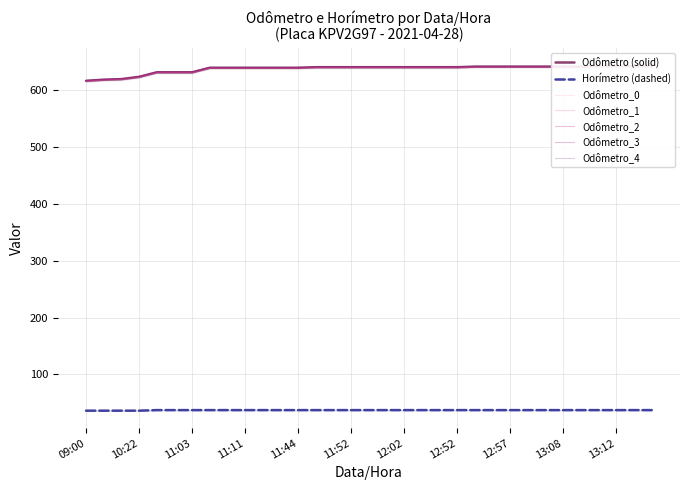

Rank the series at 11:49 from lowest to highest value.

Horímetro, Odômetro